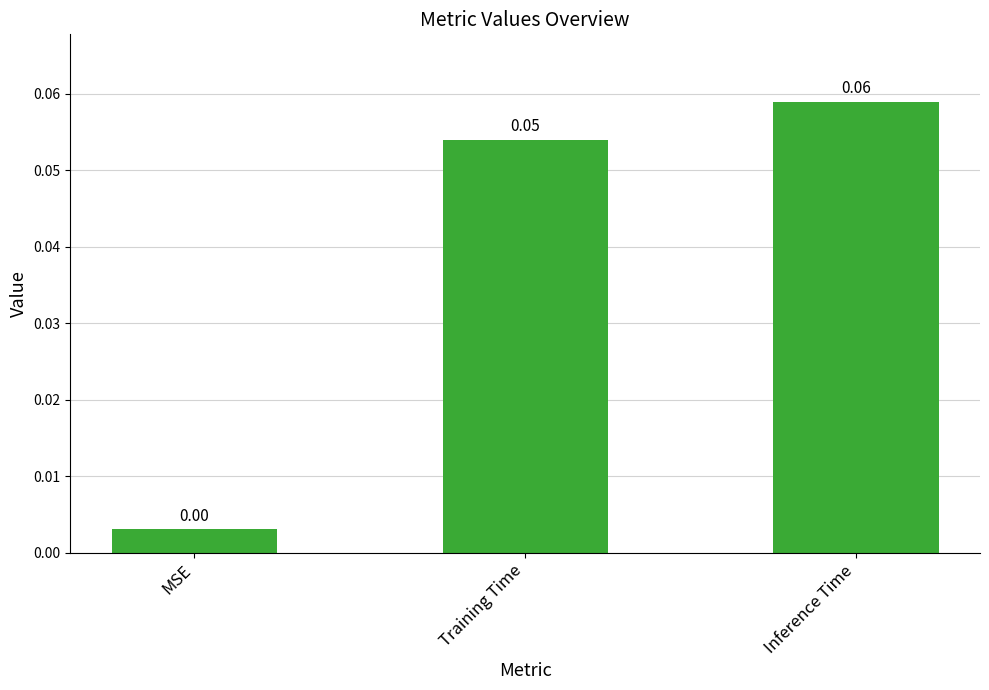

Count the number of categories in the chart.

3